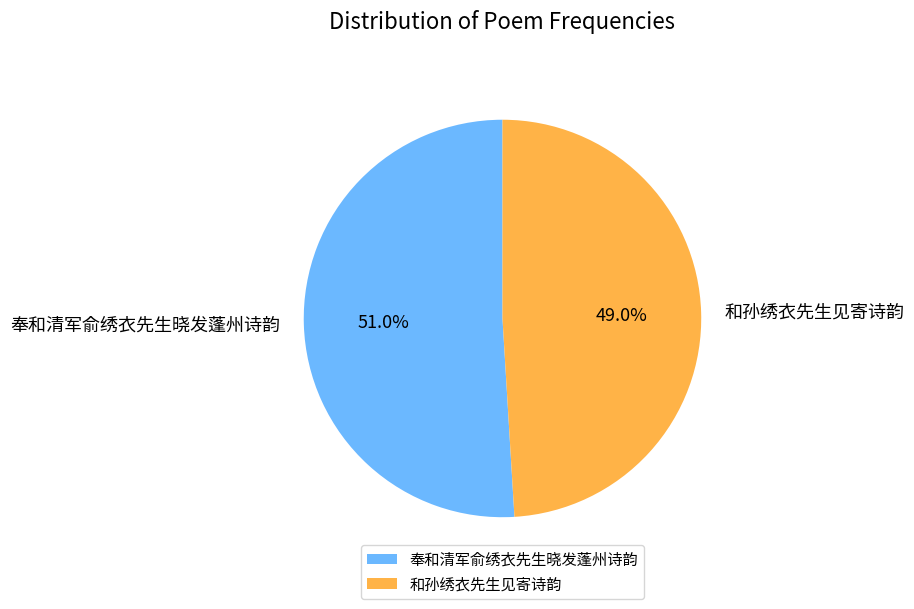

Count the number of slices in the pie.

2